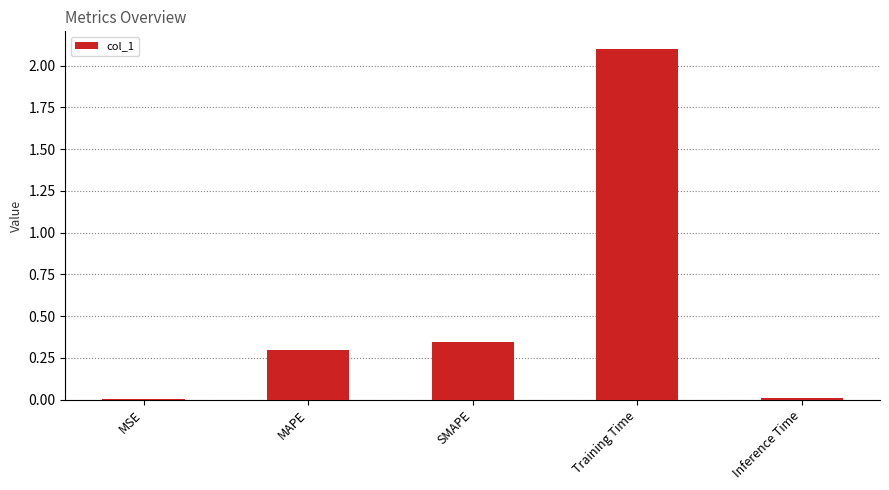

Count the number of data series in this chart.

1